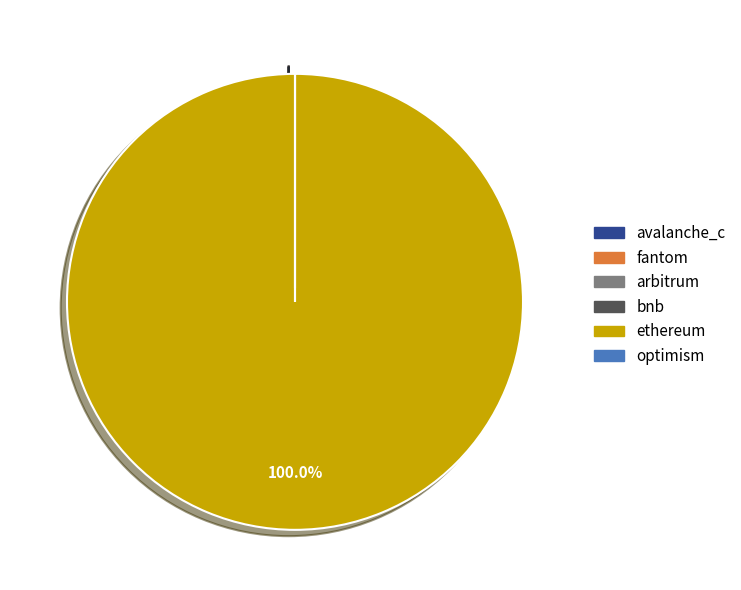

What is the largest slice in the pie chart?

ethereum